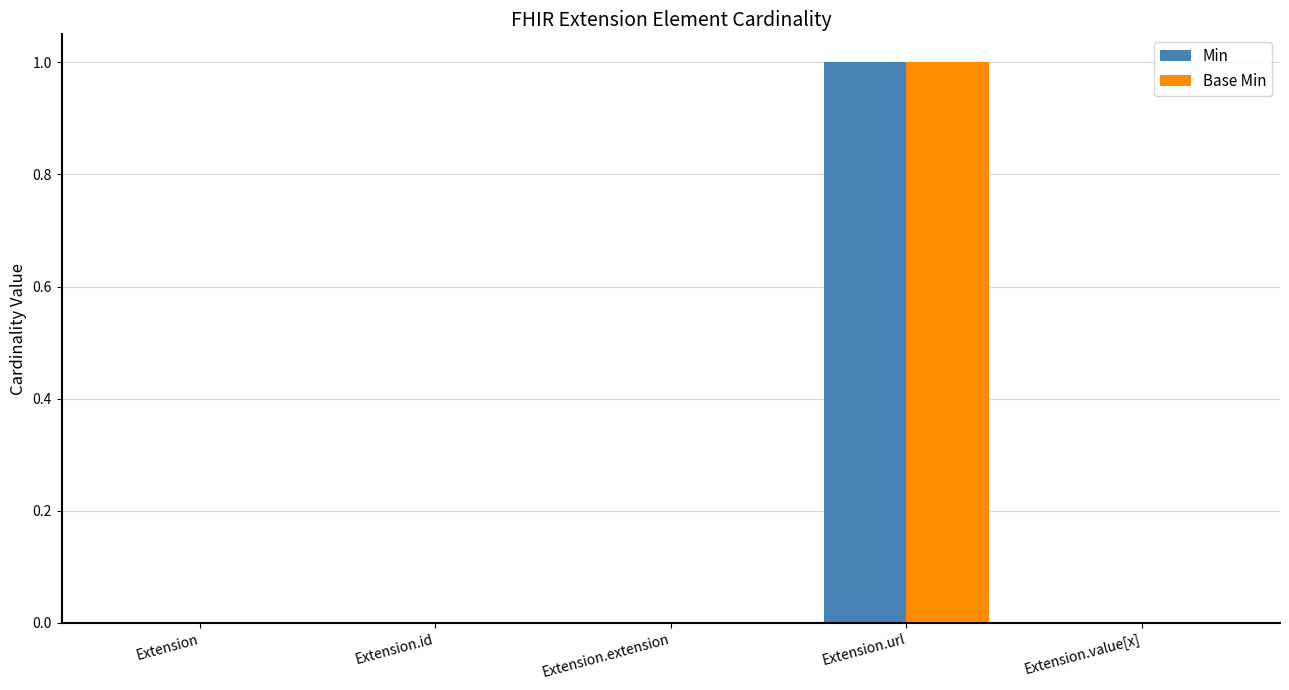

True or false: Base Min has a value of 0 at Extension.id.

True